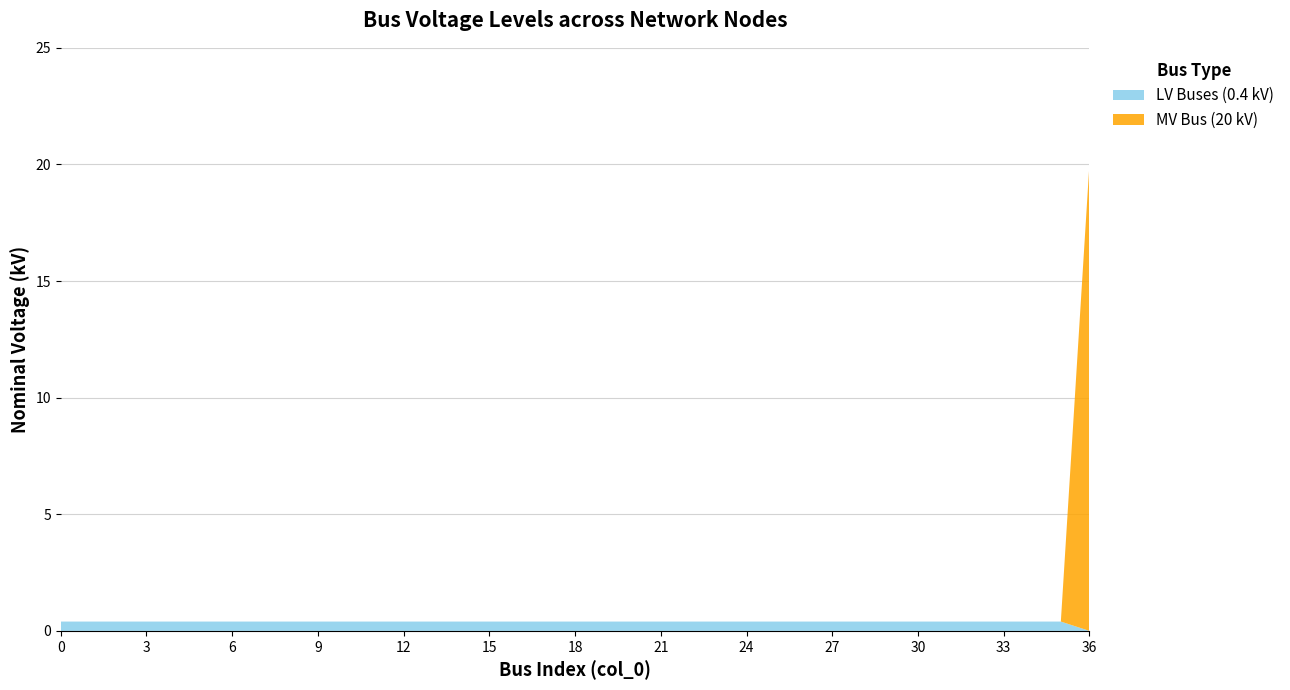

The LV Buses (0.4 kV) series shows 0.4 at 15. True or false?

True